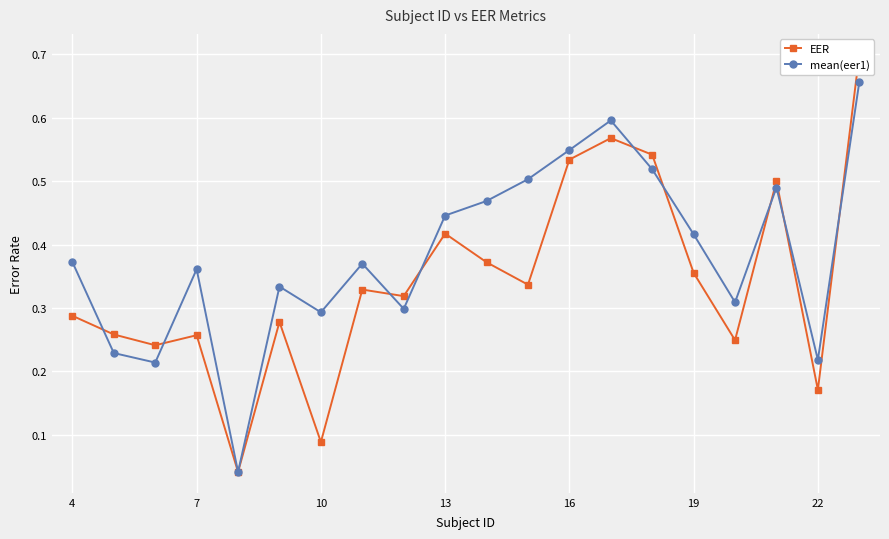

How many times do EER and mean(eer1) cross each other?

9